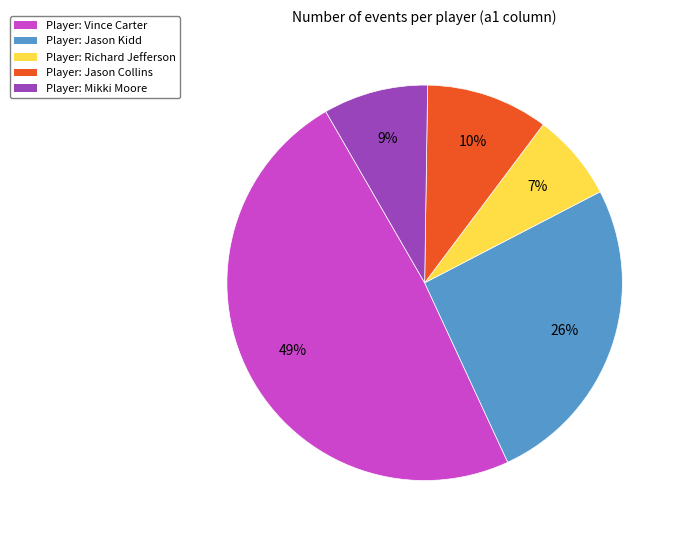

Which has a higher value, Player: Richard Jefferson or Player: Vince Carter?

Player: Vince Carter